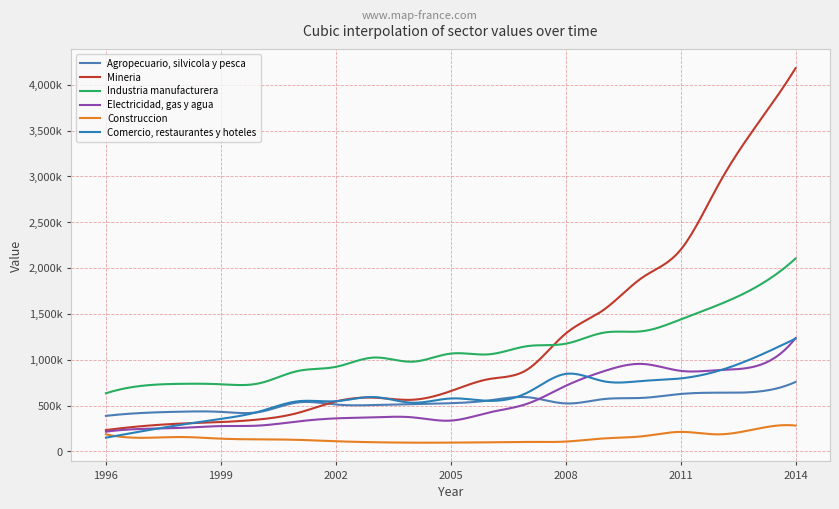

Is this an area chart (filled region under the line)?

No